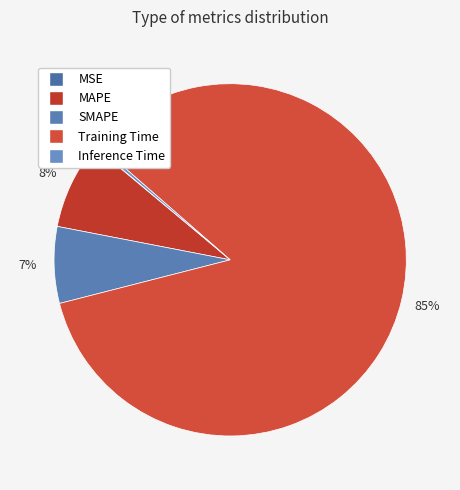

What is the smallest slice in the pie chart?

MSE